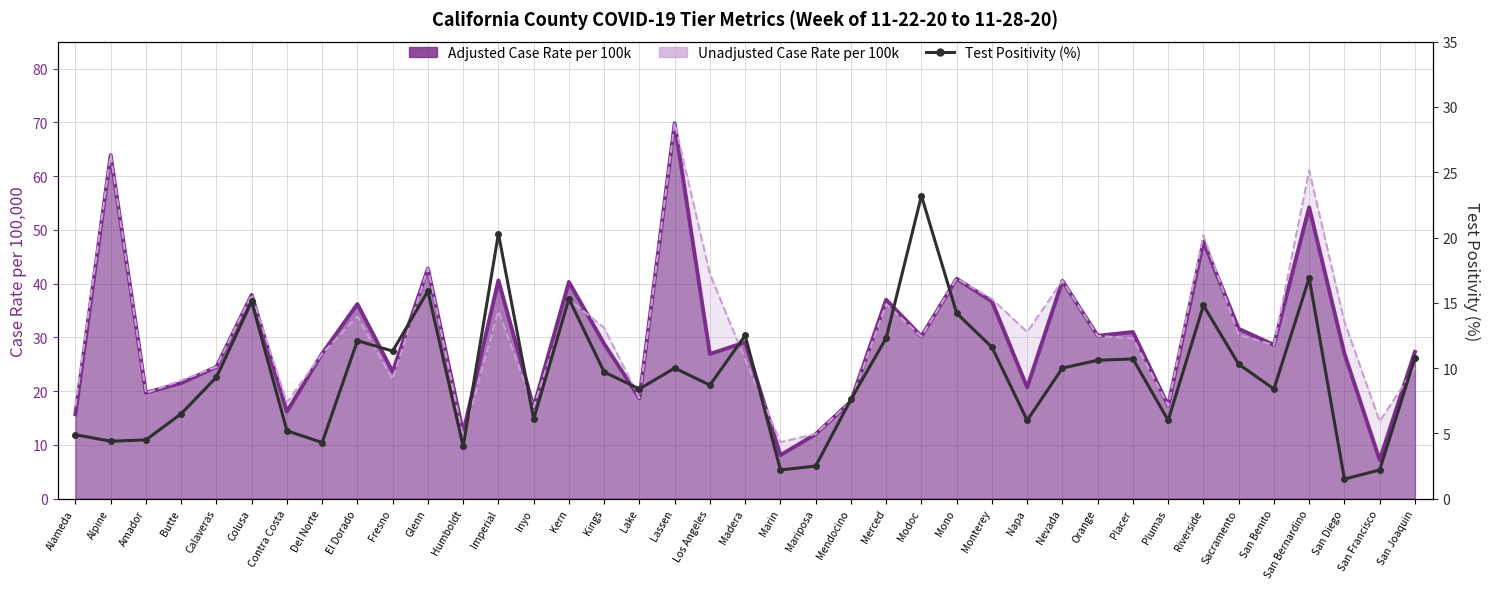

At how many categories does at least one series exceed 33?

14